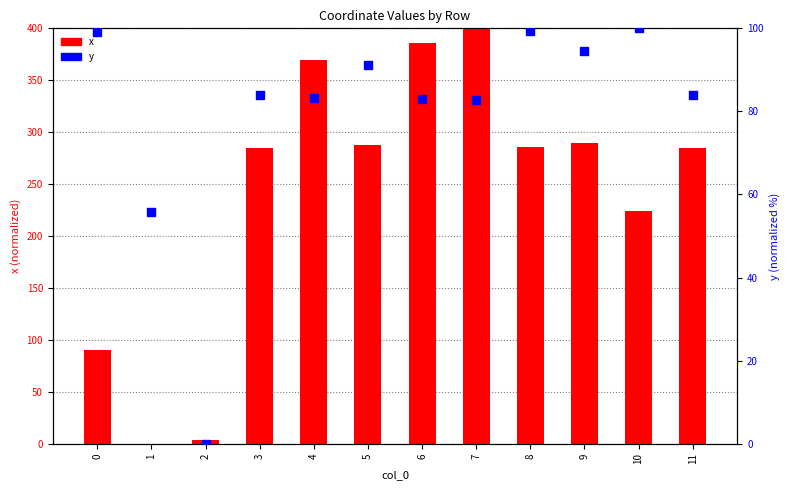

What are all the series names shown in the legend?

x, y